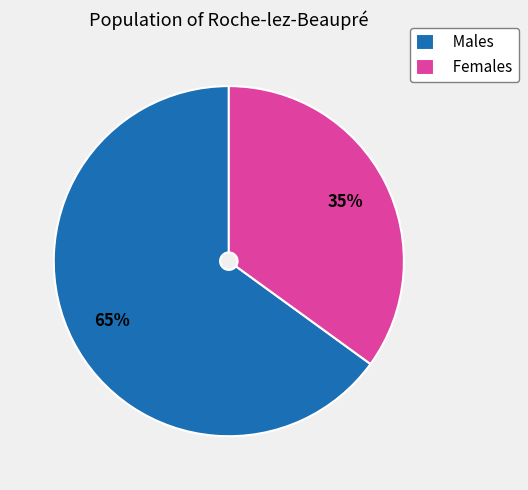

What is the smallest slice in the pie chart?

Females